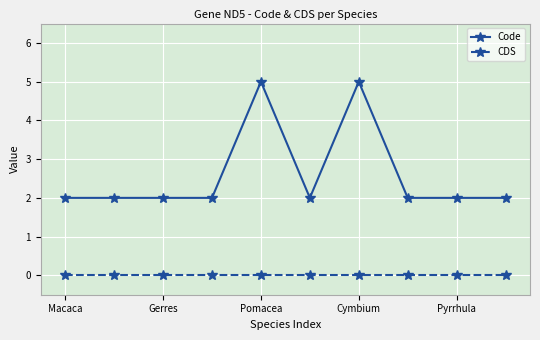

Which series has the largest total across all categories?

Code